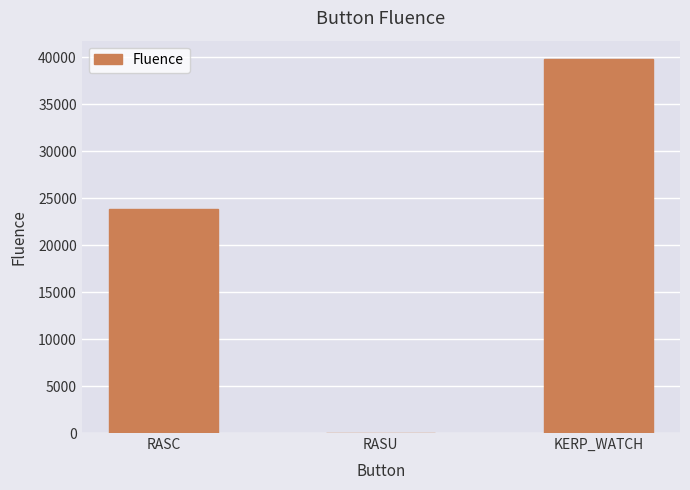

Reading left to right, list all the values displayed in this chart.

23829	14	39792